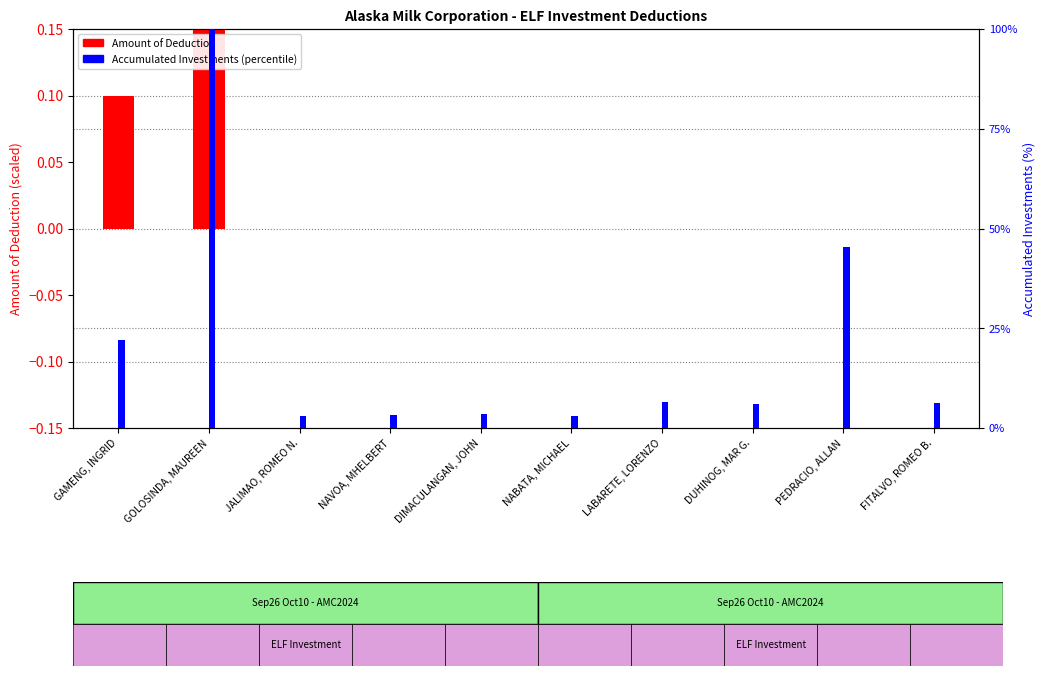

Is it true that Amount of Deduction equals 0.1 at GOLOSINDA, MAUREEN?

True